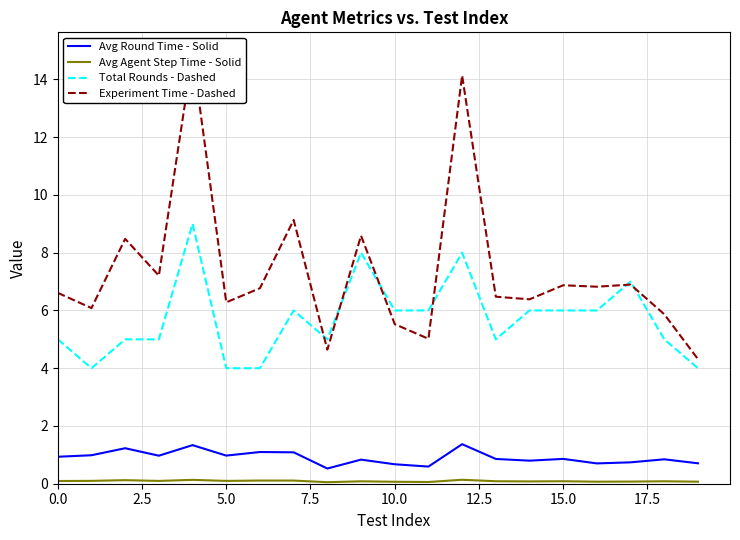

What is the value of the Total Rounds - Dashed point at the 4th from the left?

5.0